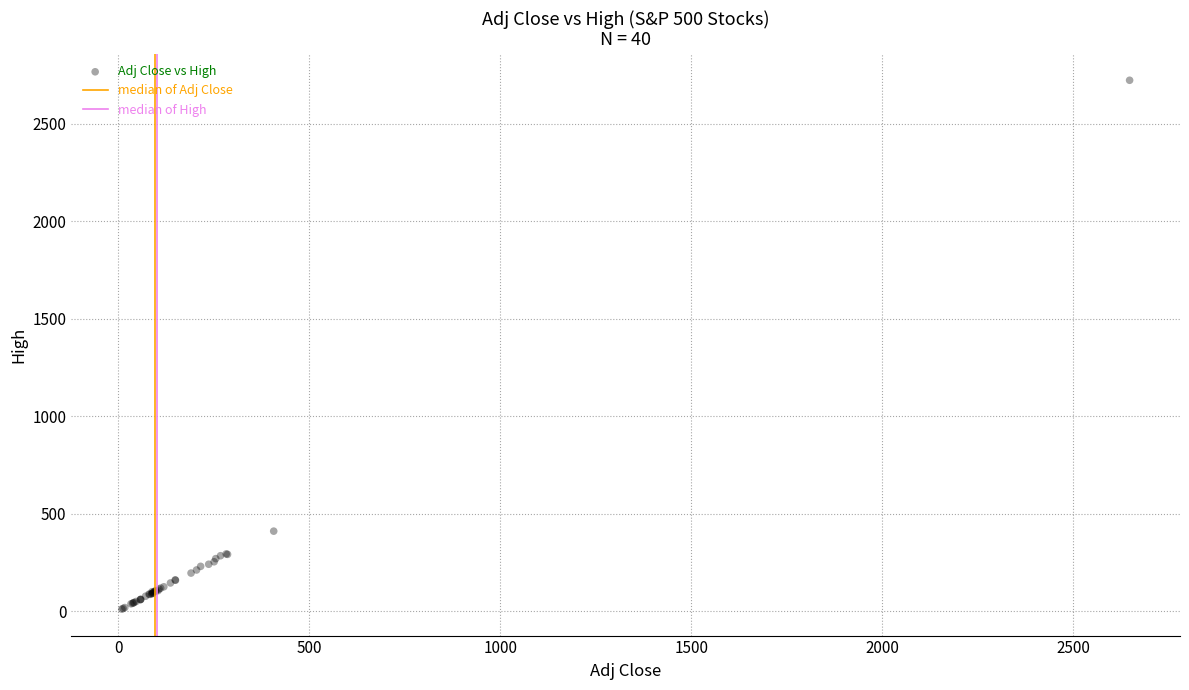

What Y value in the scatter plot is closest to 1366?

410.0